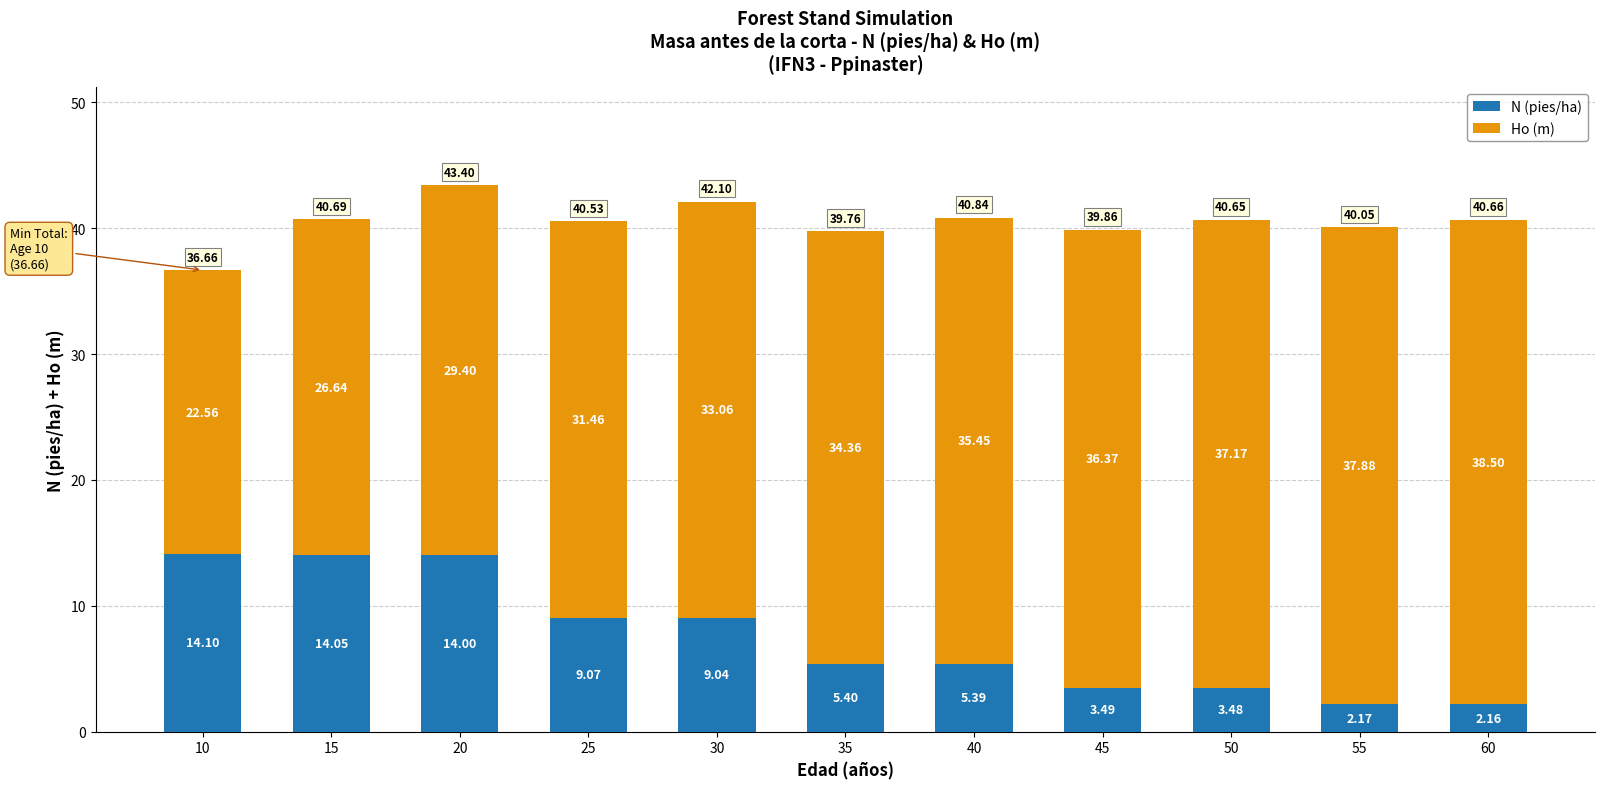

At which label does N (pies/ha) first exceed 5?

10